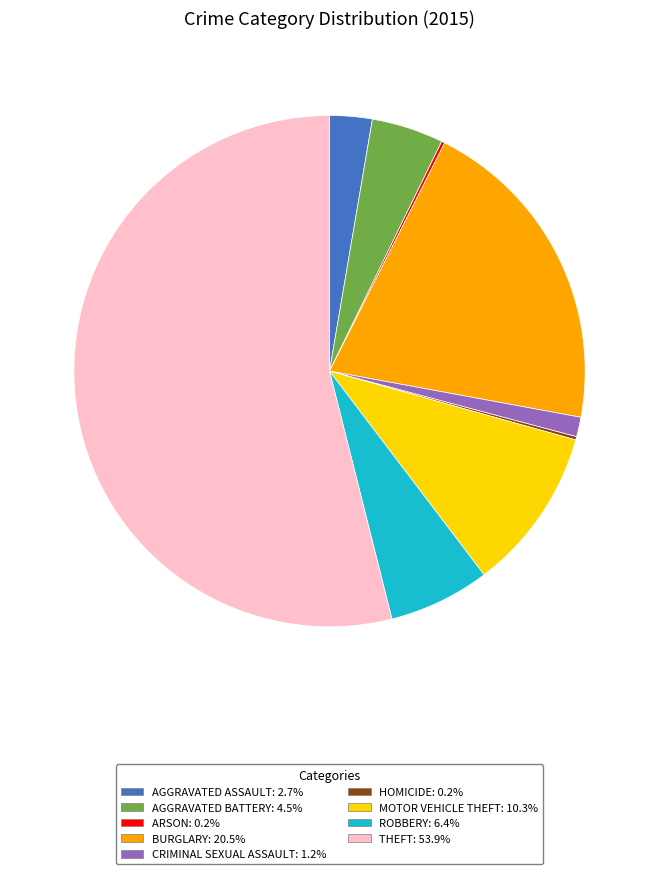

Do BURGLARY: 20.5% and CRIMINAL SEXUAL ASSAULT: 1.2% together represent more than half of the pie?

No